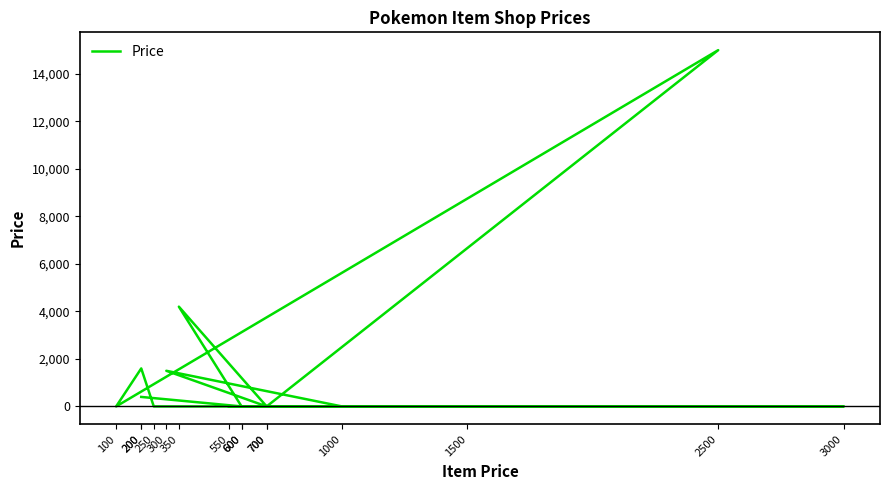

Where is the data nearest to the value 7500?

350